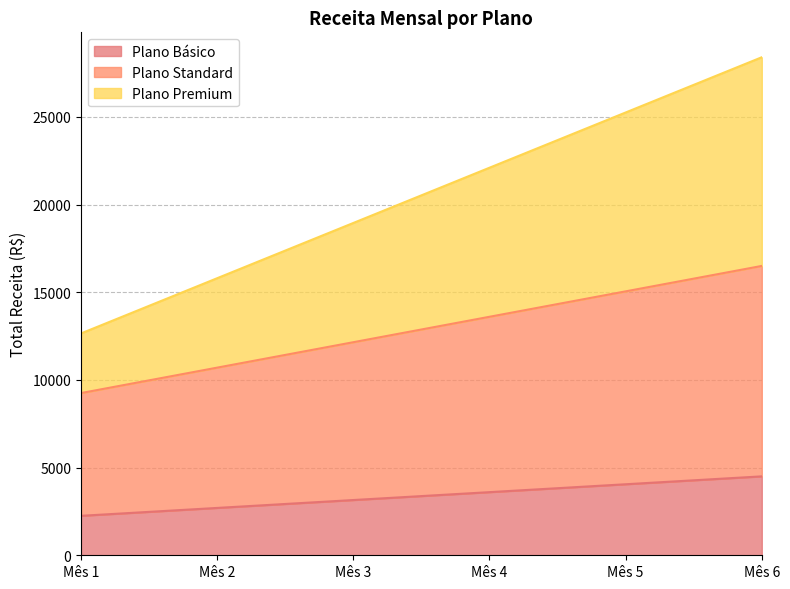

At which category is the sum across all series the highest?

Mês 6